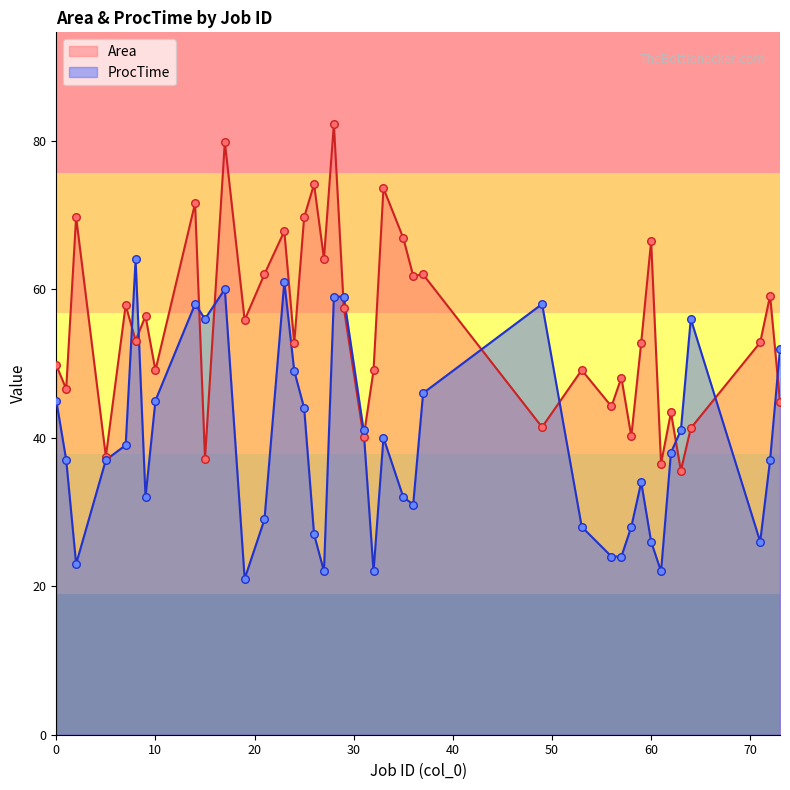

What is the total value across all series at 62?

81.4